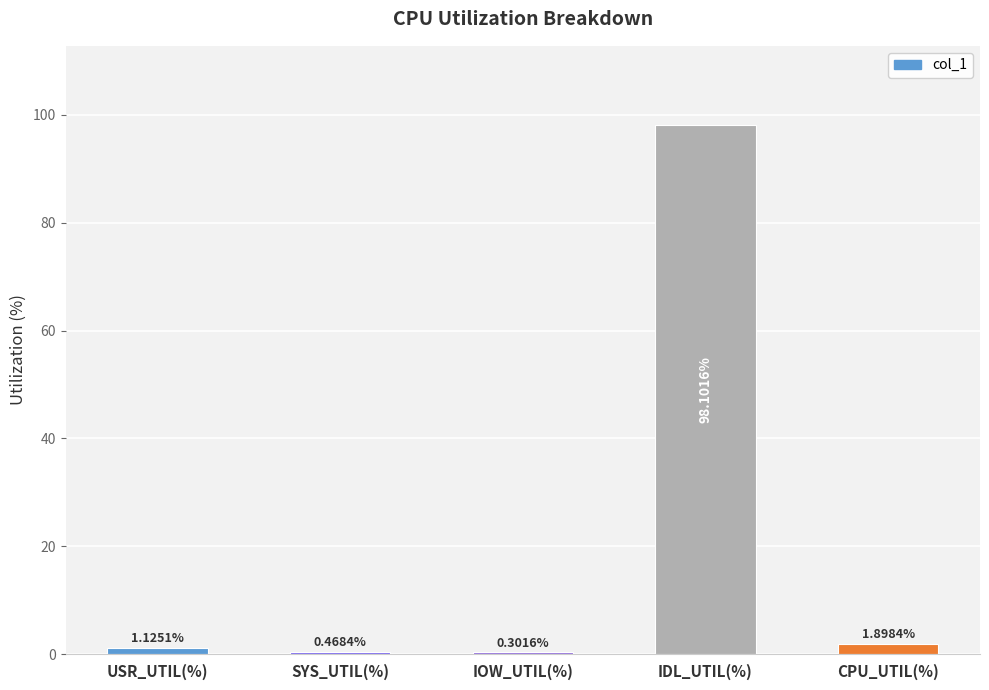

At which label does the data first exceed 1?

USR_UTIL(%)